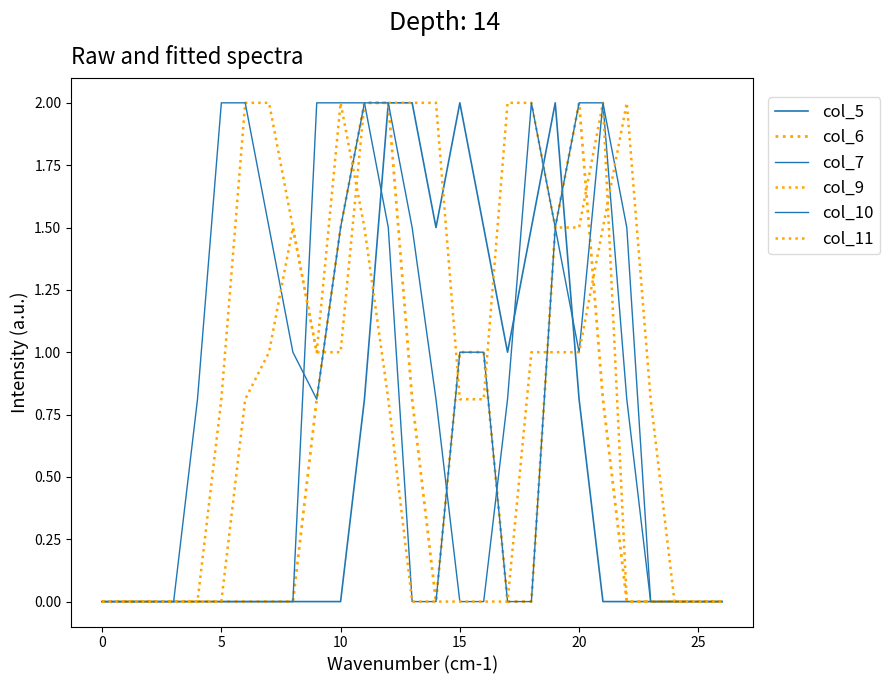

Is this an area chart (filled region under the line)?

No